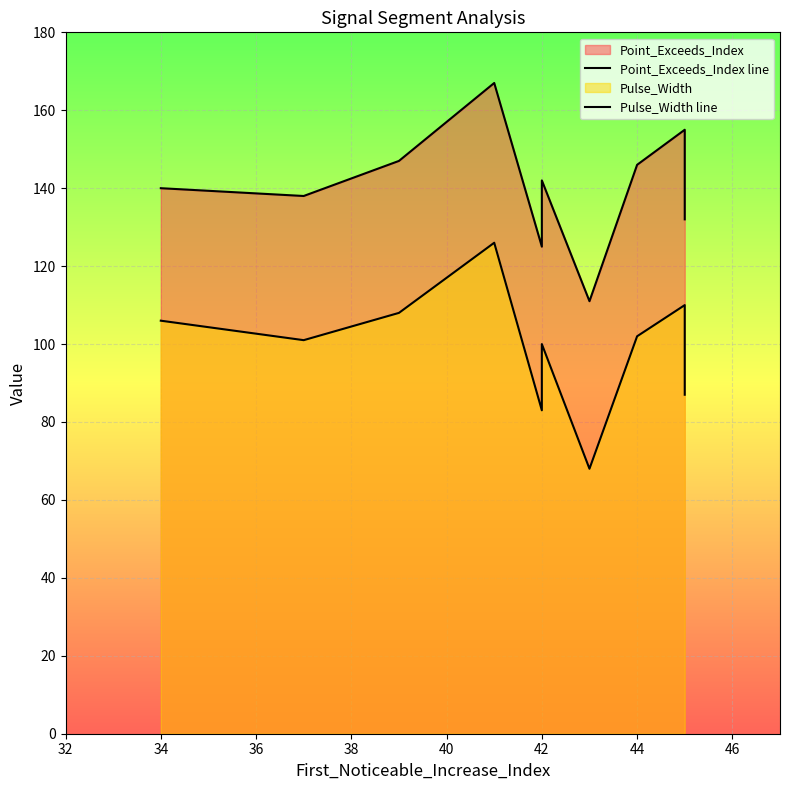

What is the minimum value shown in the chart?

68